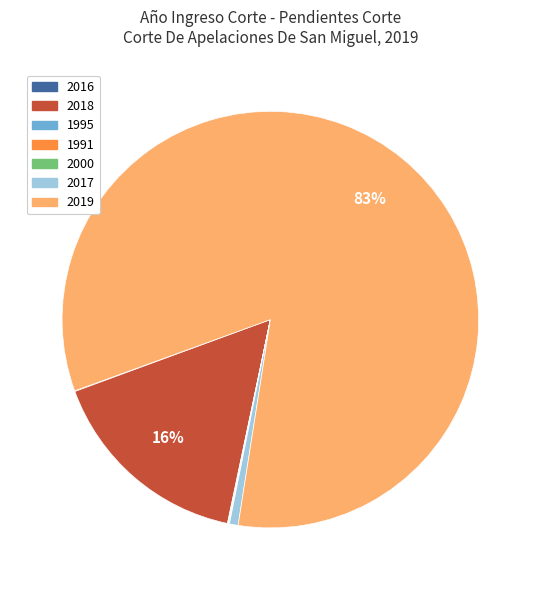

What is the largest slice in the pie chart?

2019